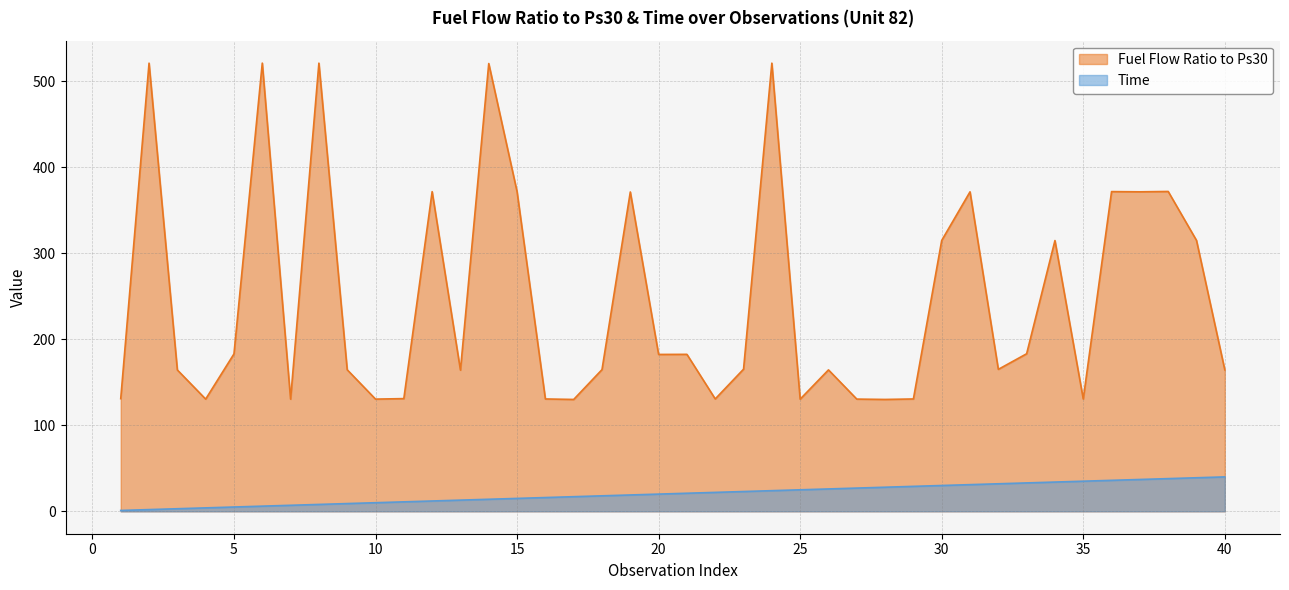

At which label does Fuel Flow Ratio to Ps30 first exceed 165?

2